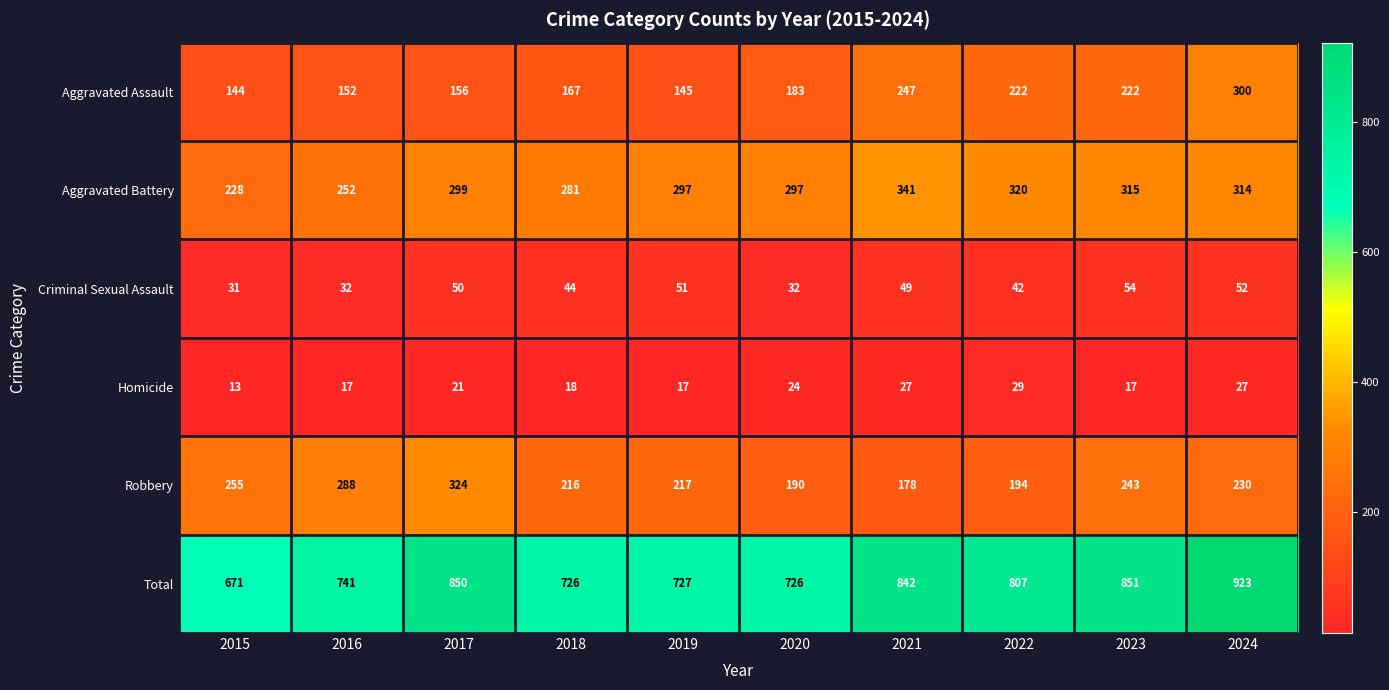

How many data points in Aggravated Battery are less than 299?

5